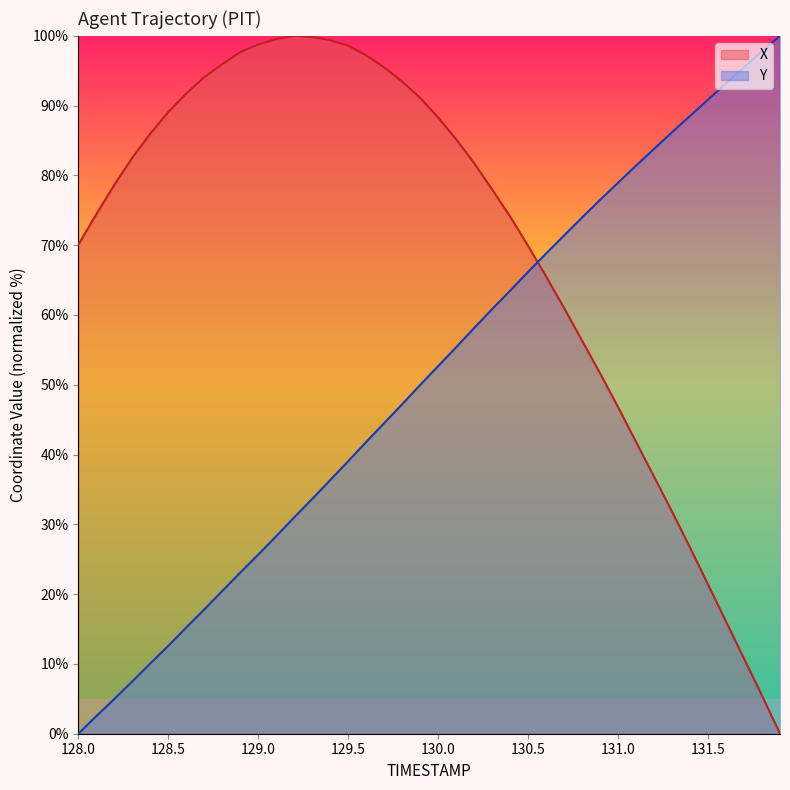

Where does the Y series first go above 52?

130.0